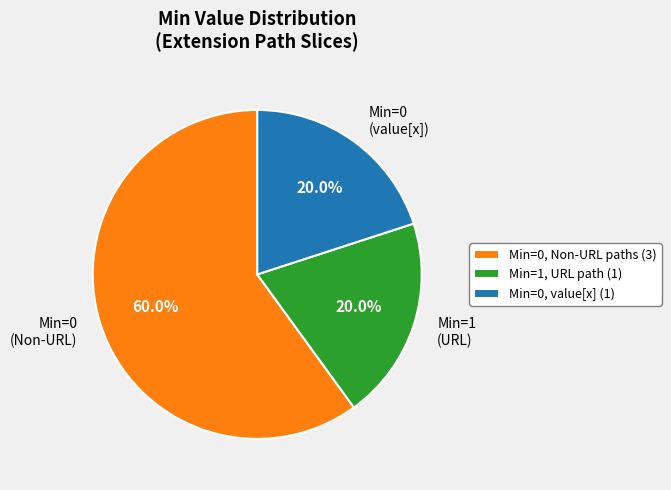

Is there any slice that represents more than half of the pie?

Yes